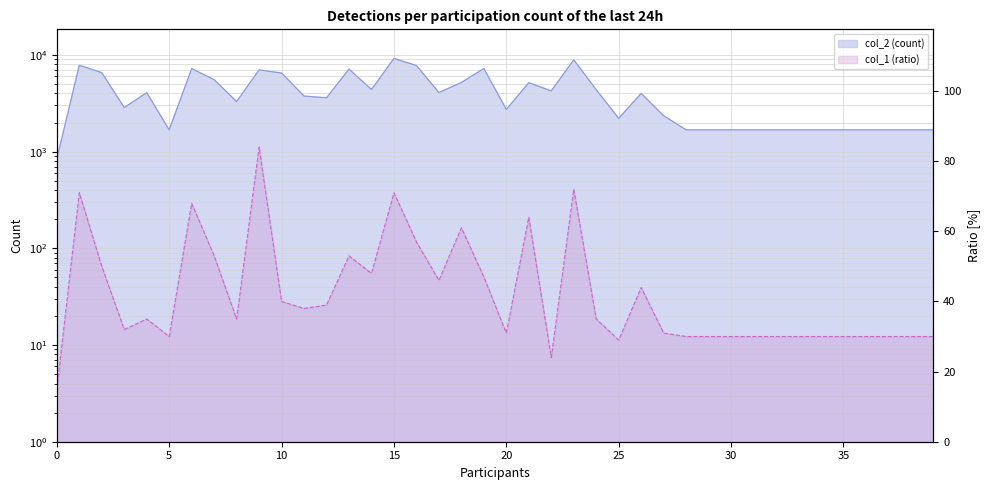

What is the approximate value of col_1 at 38, to the nearest 10?

30